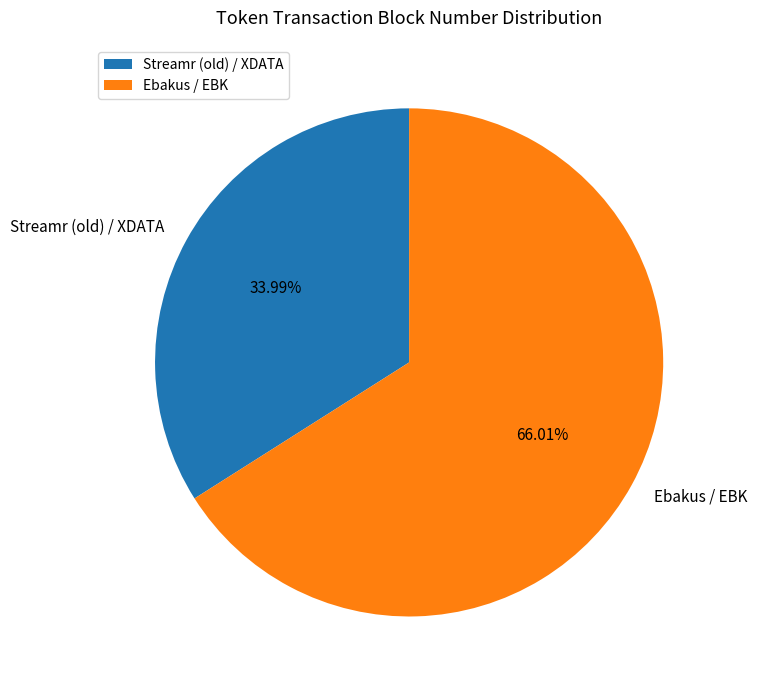

Does Ebakus / EBK account for over 50% of the chart?

Yes